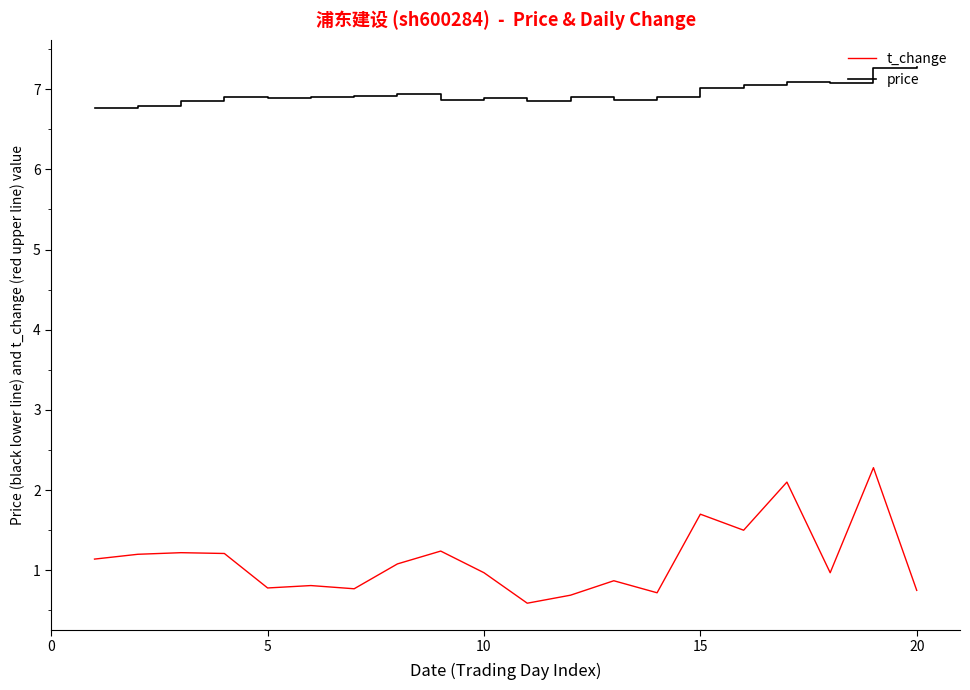

True or false: price and t_change intersect in this chart.

False